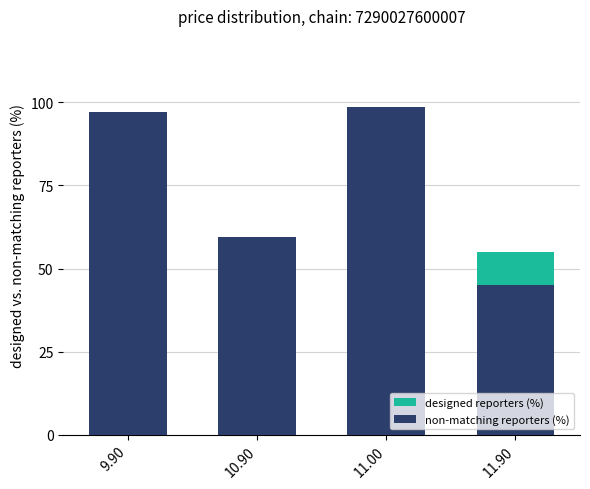

What value does the non-matching reporters (%) series have at 10.90?

59.4